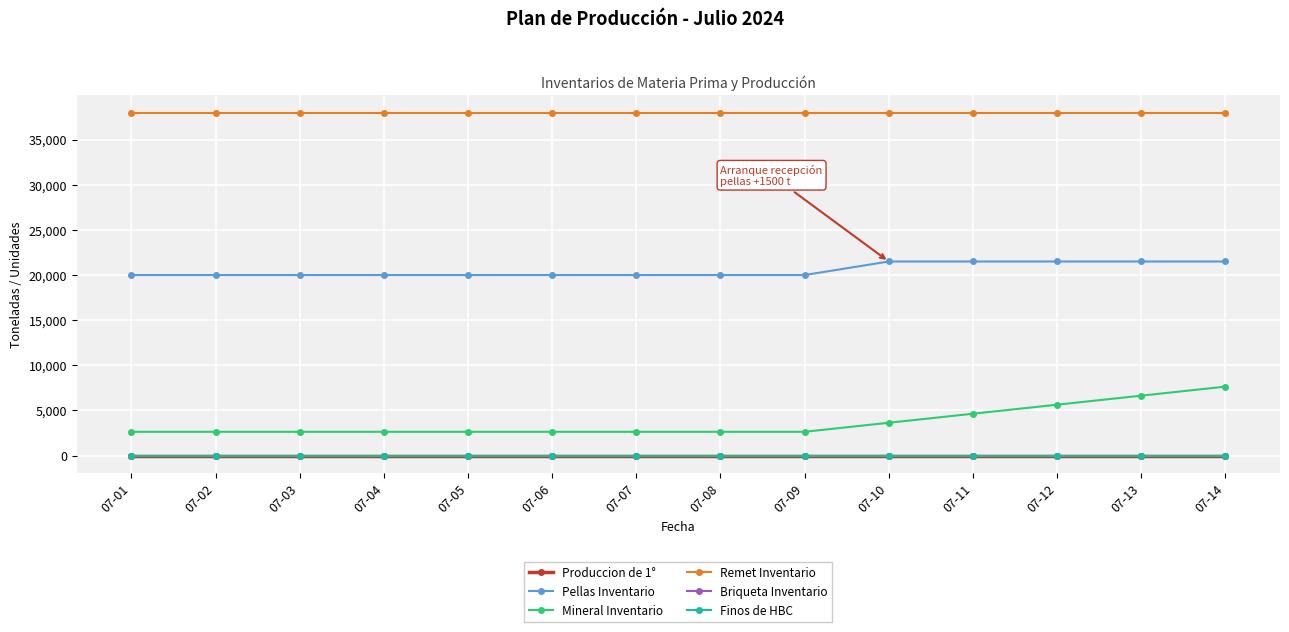

Which has a higher value, 07-11 or 07-01?

07-11